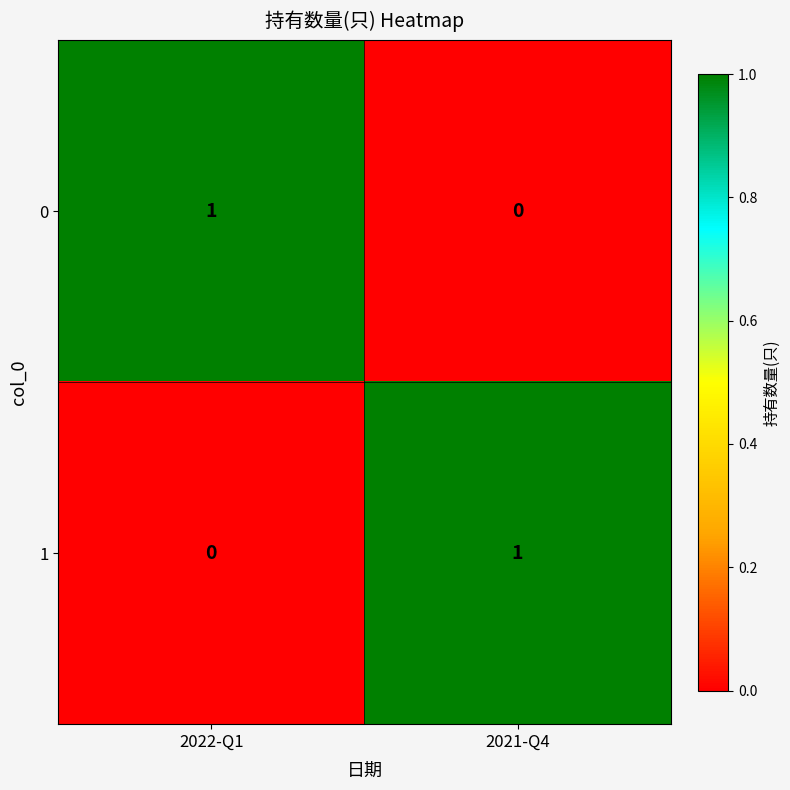

Count the number of data series in this chart.

2